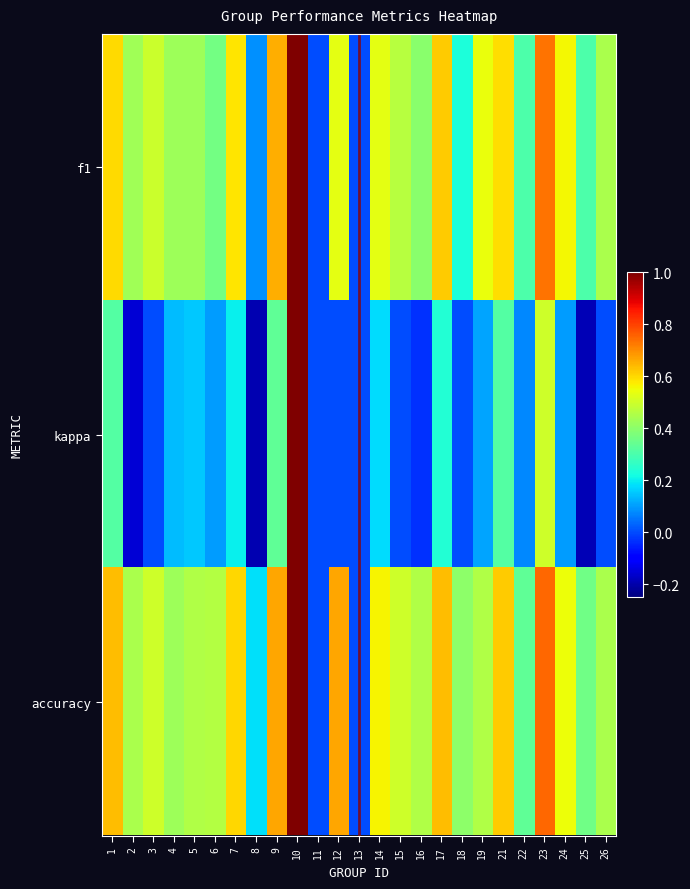

Which series has the largest total across all categories?

accuracy